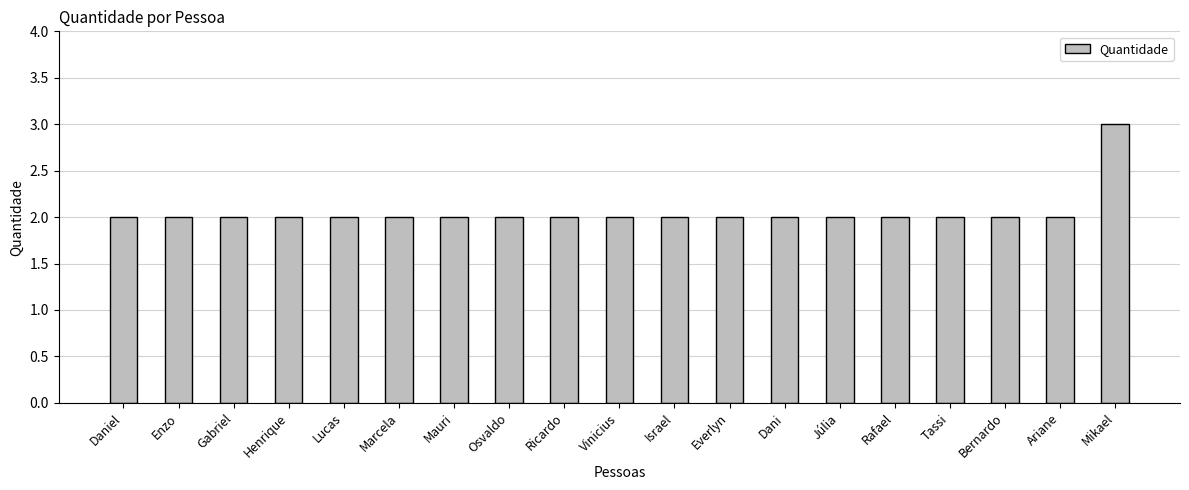

Reading right to left, transcribe all the data shown in this chart.

3	2	2	2	2	2	2	2	2	2	2	2	2	2	2	2	2	2	2